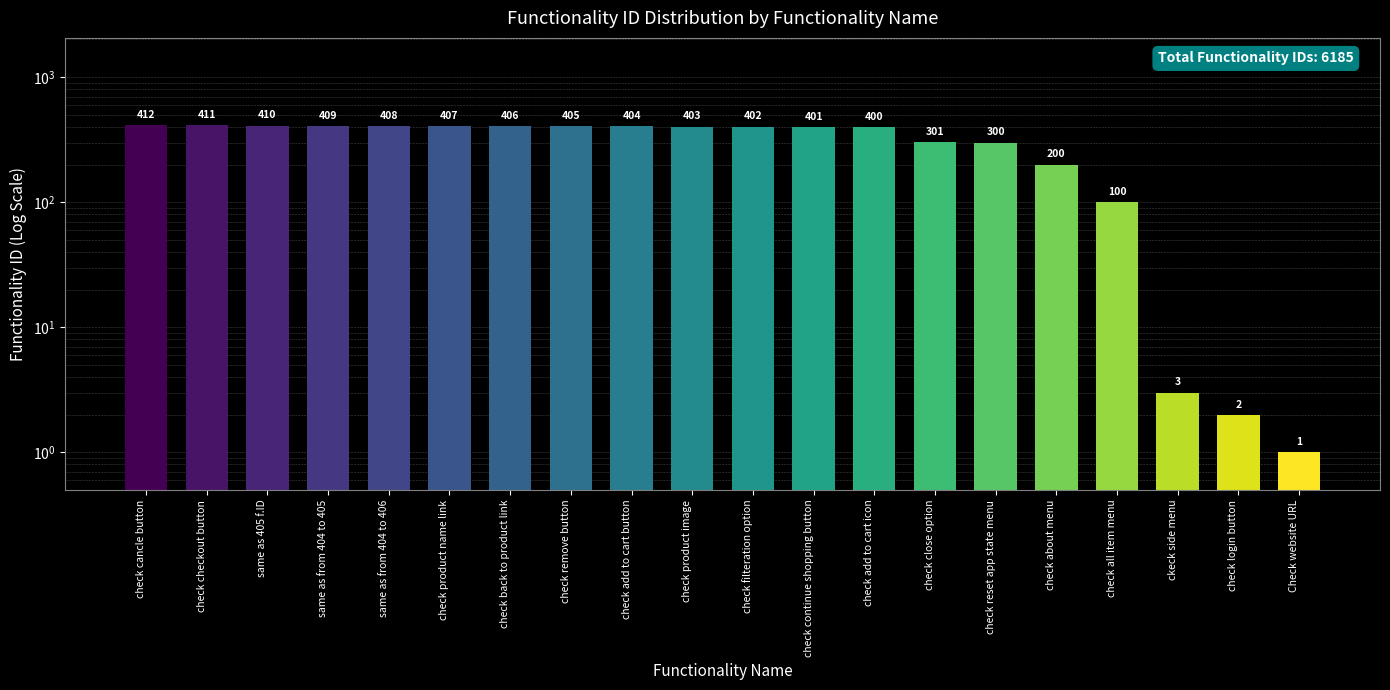

Which label corresponds to the largest value in the chart?

check cancle button